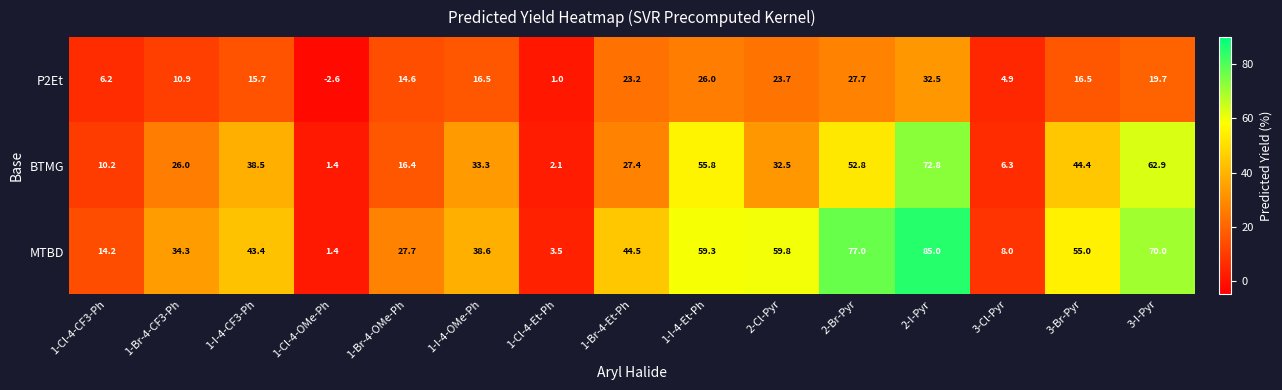

Which series has the widest spread of values?

MTBD